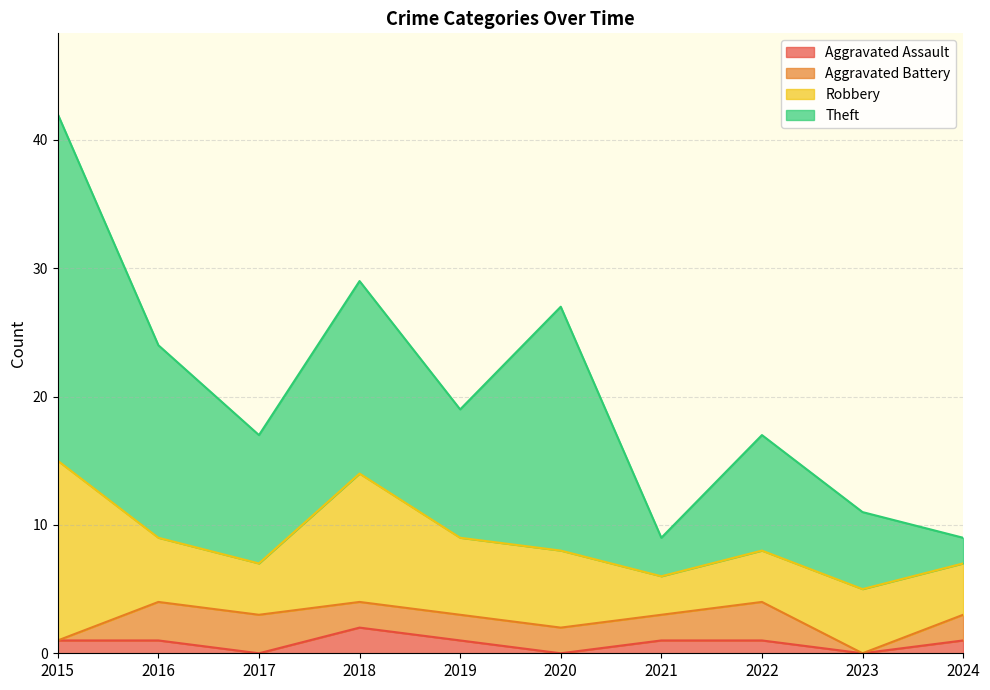

Is the value of Aggravated Assault at 2019 greater than the value of Theft at 2019?

No